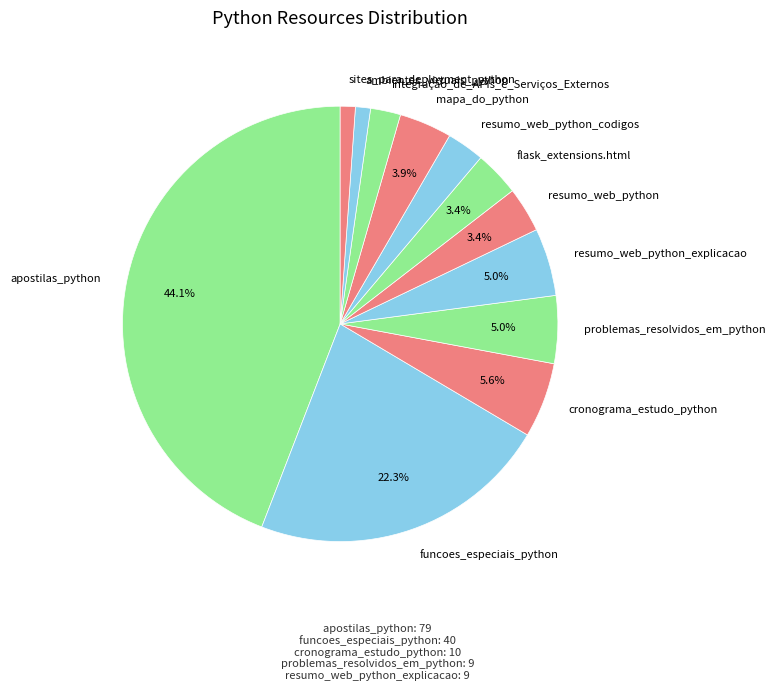

Which category has the biggest portion of the pie?

apostilas_python